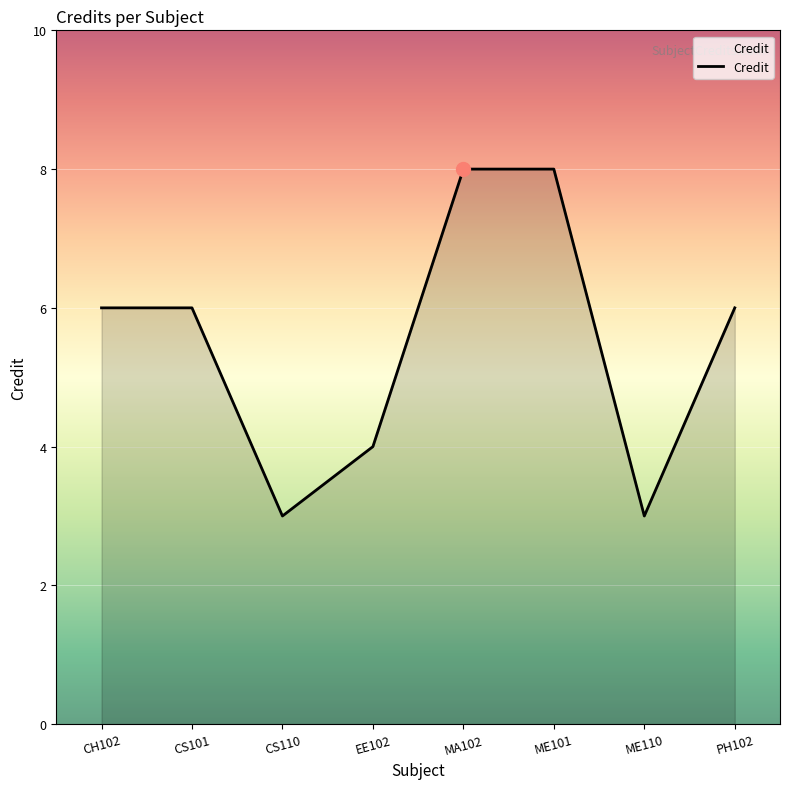

Which has a higher value, EE102 or PH102?

PH102